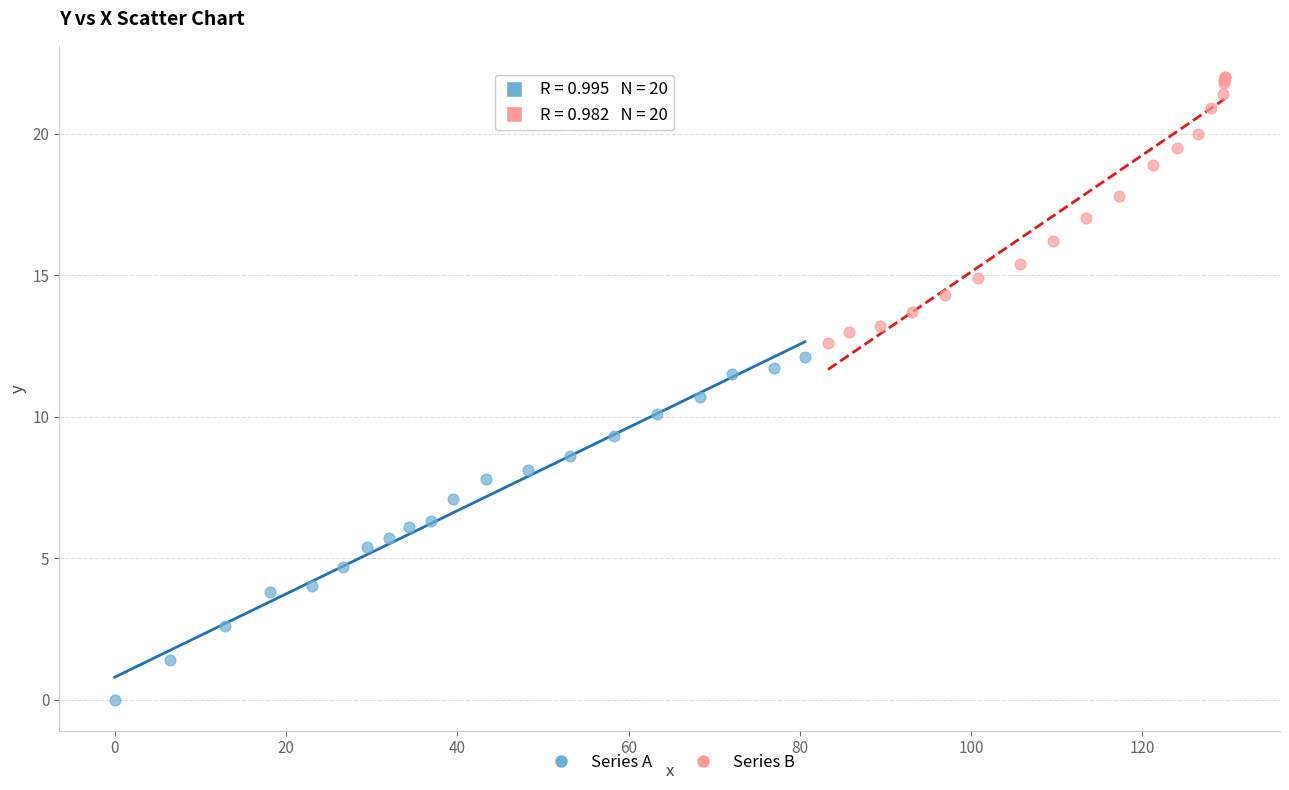

Which series has the widest spread of Y values?

Series A